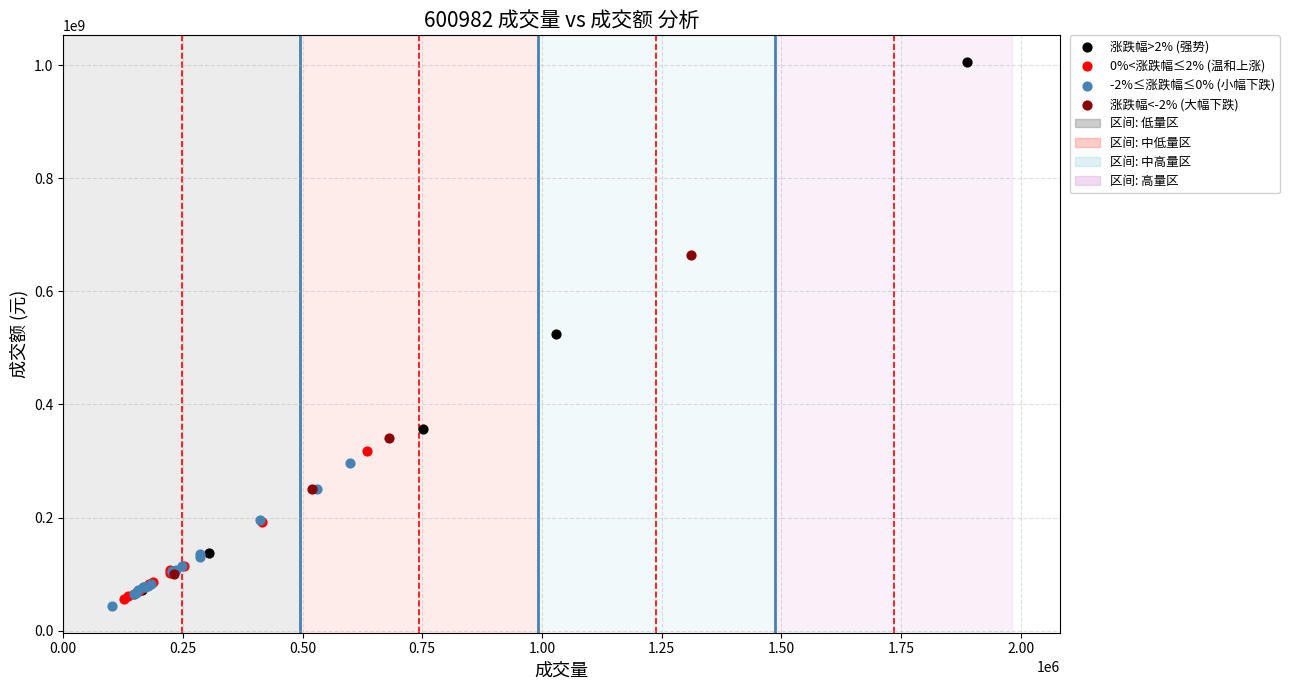

Which series has the largest Y range (max minus min)?

涨跌幅>2% (强势)